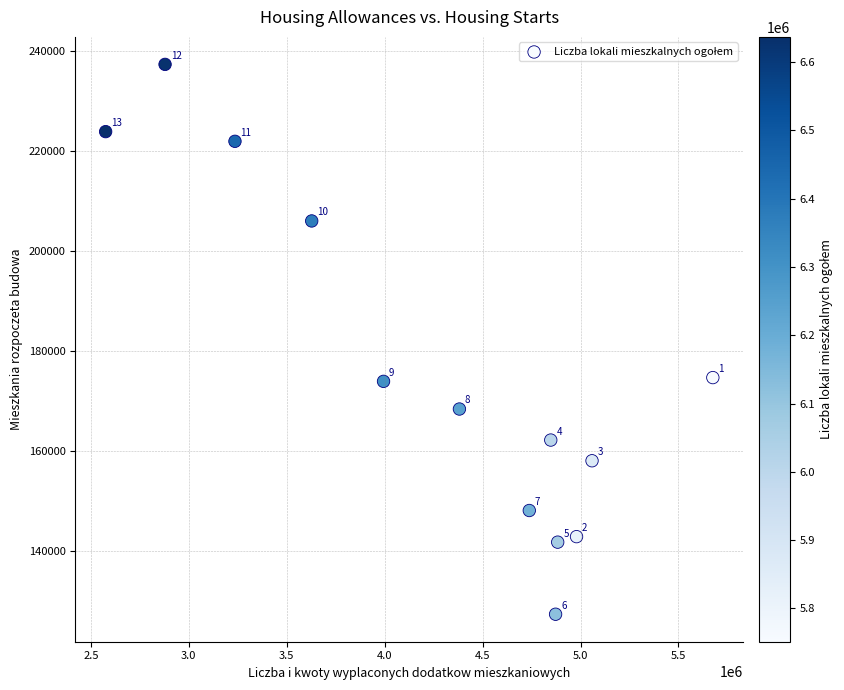

What is the range of Y values (max minus min)?

109889